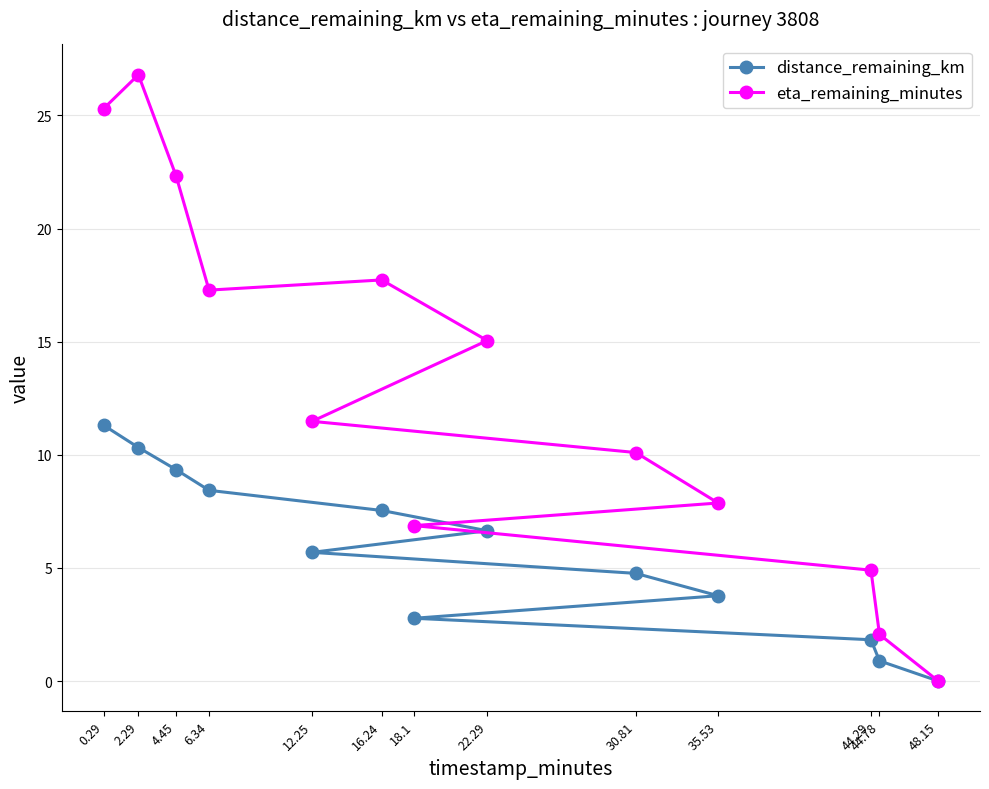

How many lines are shown in the chart?

2